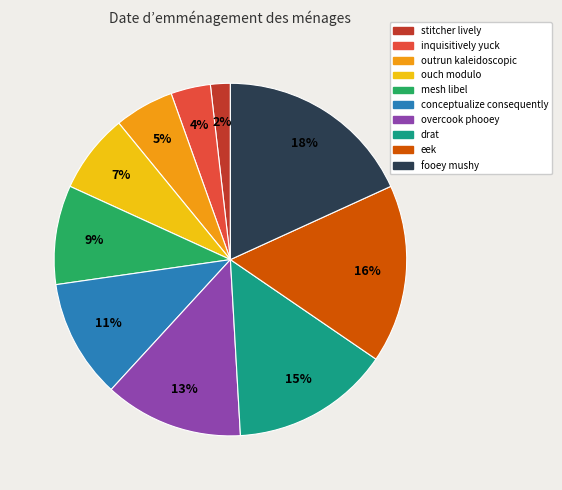

How many slices are in this pie chart?

10